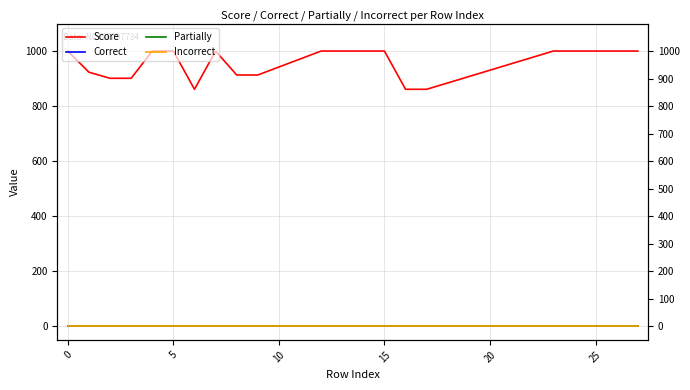

Is the value of Incorrect at 25 greater than the value of Score at 16?

No